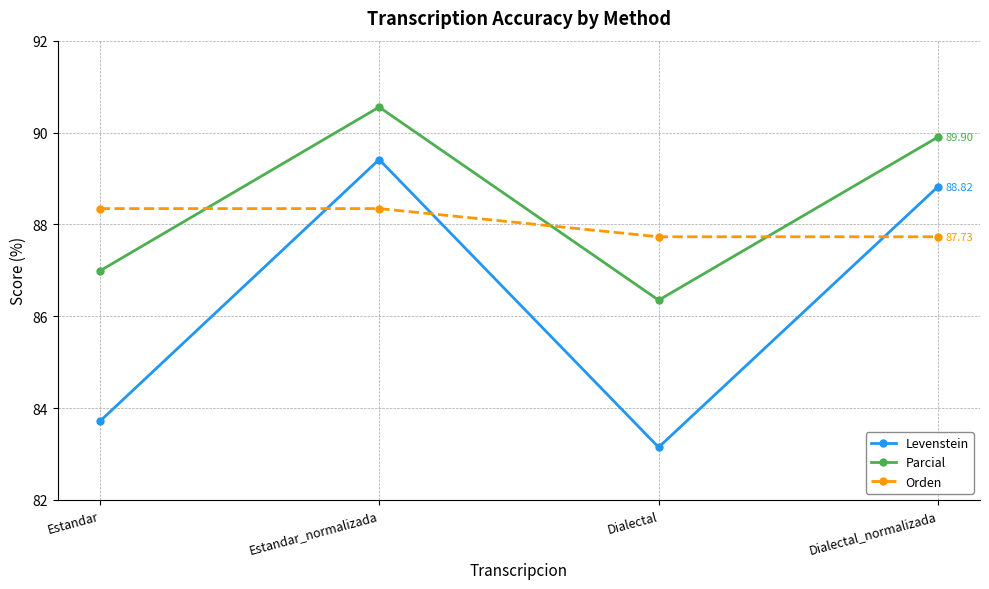

How many intersections are there between Parcial and Orden?

3